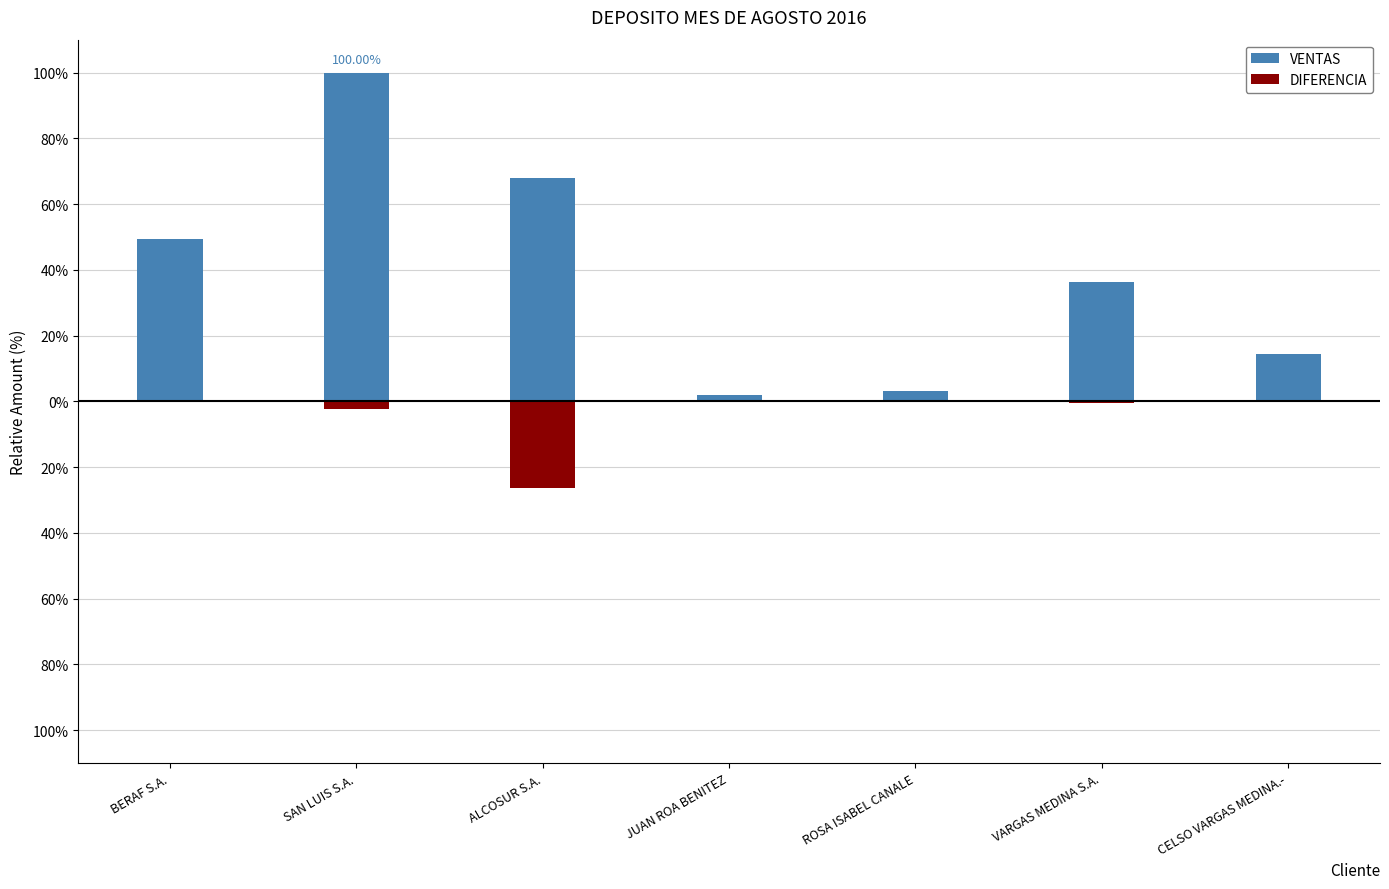

What position from the right is JUAN ROA BENITEZ?

4